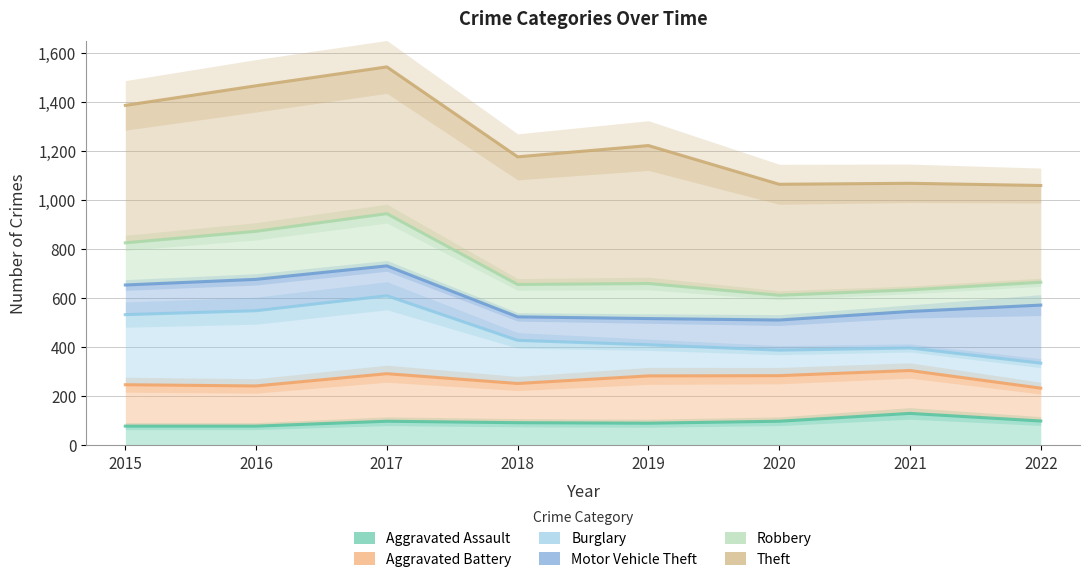

At which category is the sum across all series the highest?

2017